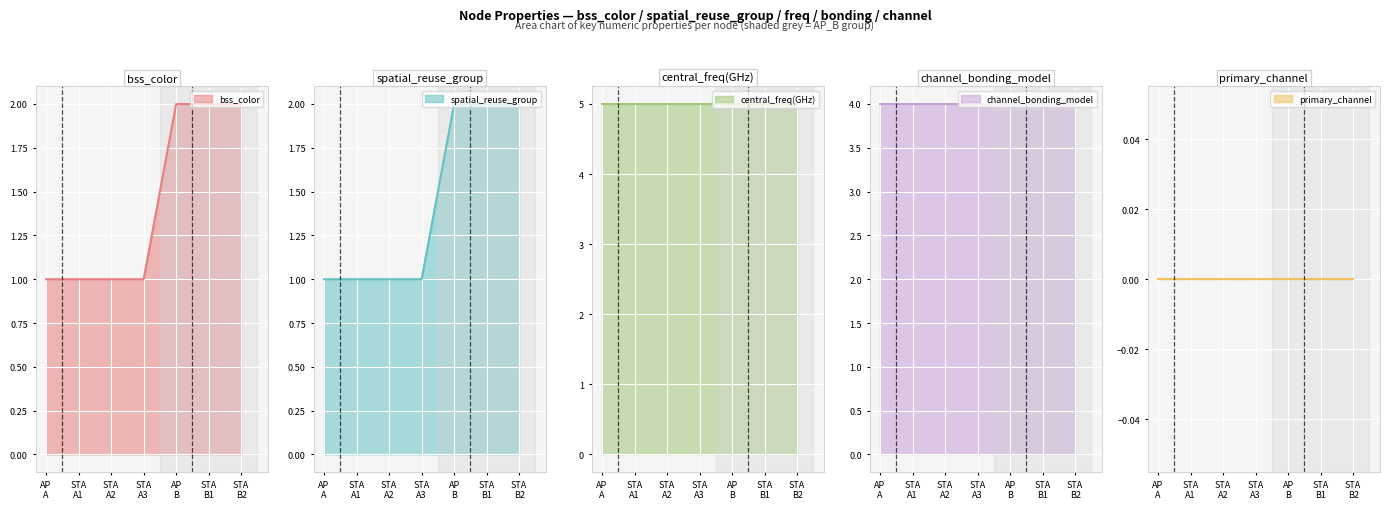

True or false: channel_bonding_model and spatial_reuse_group cross at least once.

False